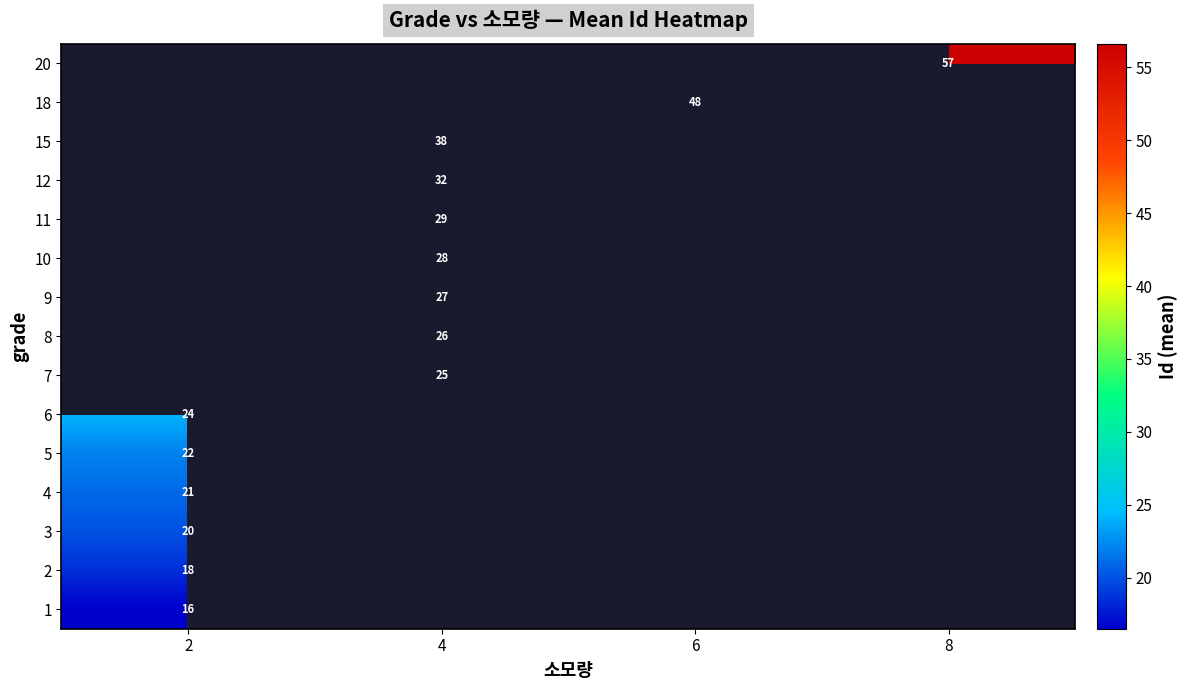

At how many categories does at least one series exceed 55?

1